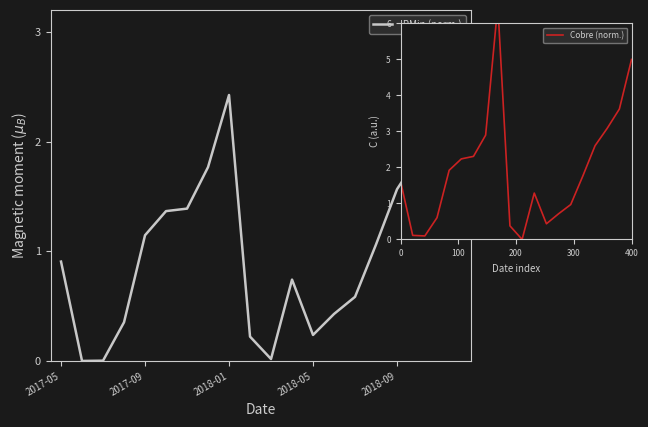

Reading left to right, extract all data points from this chart.

IPMin (norm.): 0.9	0.0	0.0	0.4	1.1	1.4	1.4	1.8	2.4	0.2	0.0	0.7	0.2	0.4	0.6	1.1	1.6	1.9	2.2	3.0
Cobre (norm.): 1.6	0.1	0.1	0.6	1.9	2.2	2.3	2.9	6.5	0.4	0.0	1.3	0.4	0.7	1.0	1.8	2.6	3.1	3.6	5.0